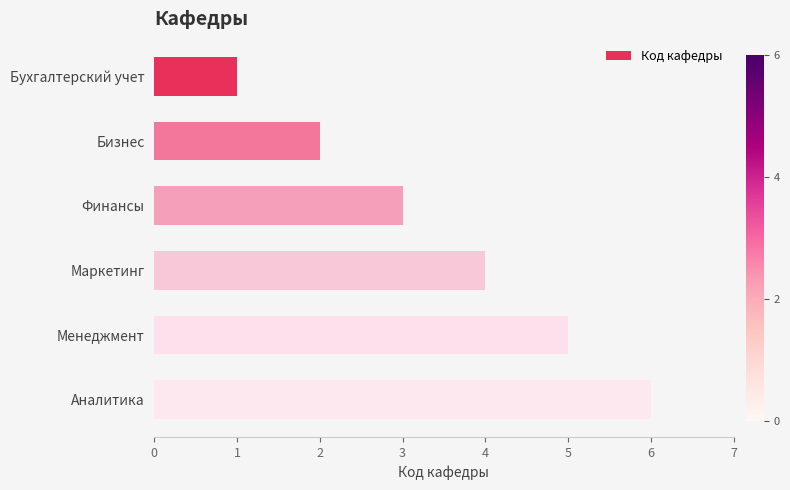

What position from the top is Менеджмент?

5